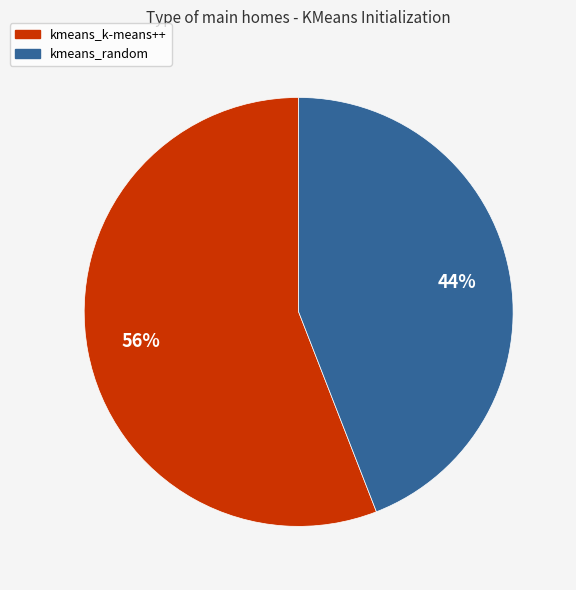

Count the number of slices in the pie.

2